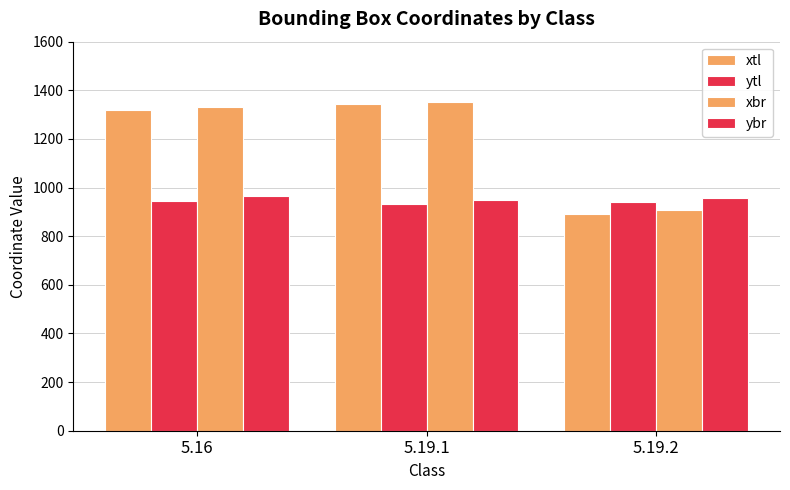

Count the number of categories in the chart.

3